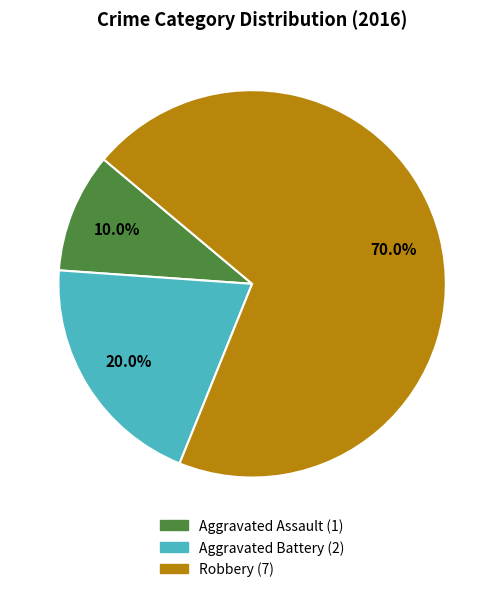

To the nearest percent, what is the combined percentage of Aggravated Assault and Aggravated Battery?

30%